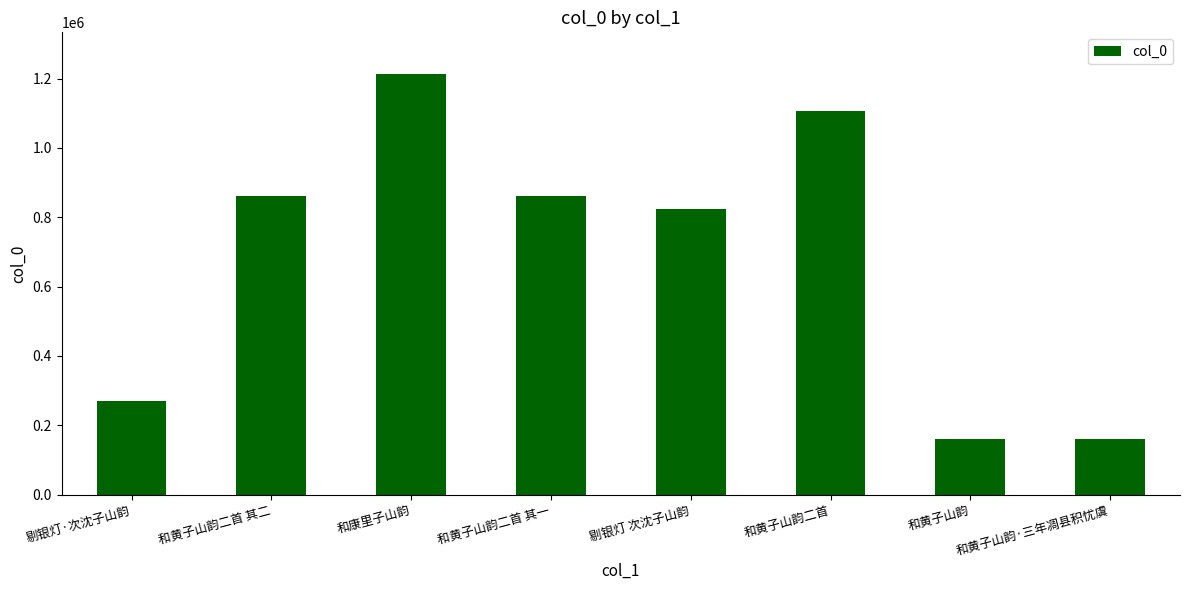

Is it true that the value at 和黄子山韵 is 258793?

False